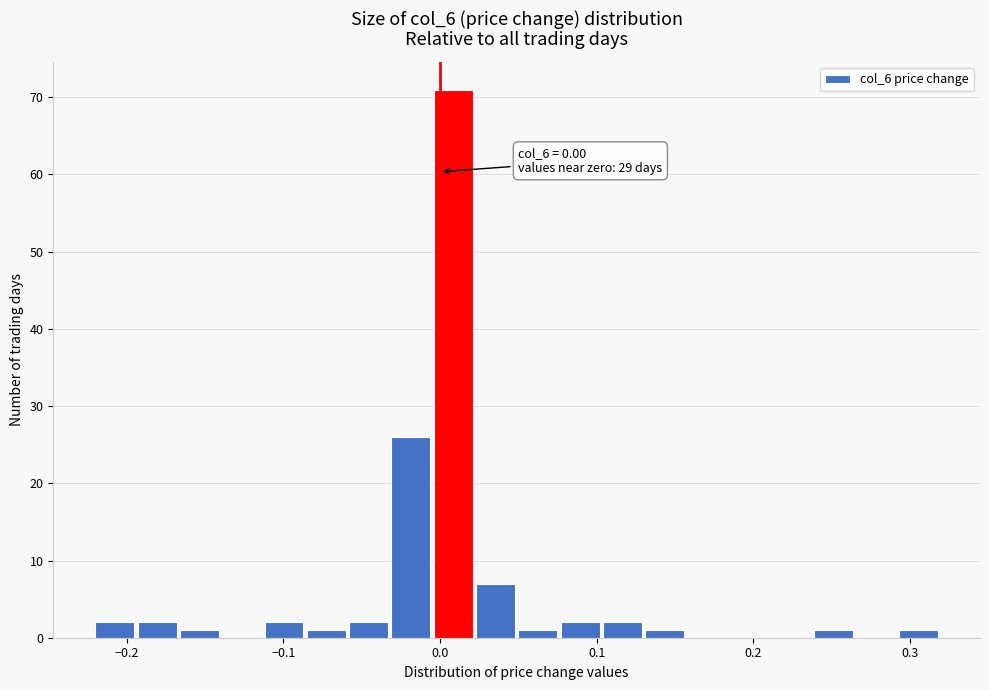

Around what value on the x-axis is the tallest bar? Give the approximate position of its centre, as read against the axis.

0.01